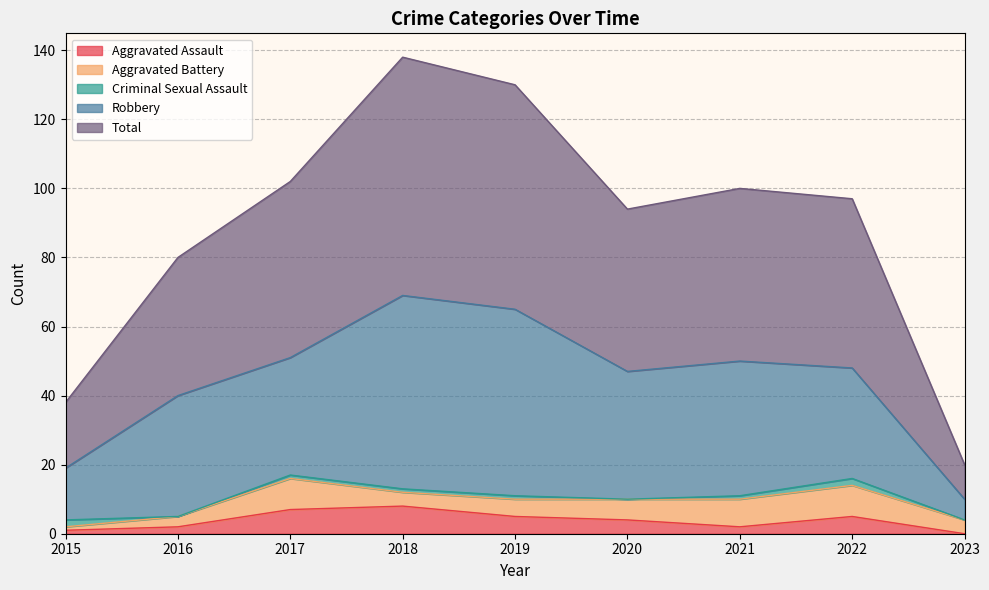

What is the difference between the Criminal Sexual Assault values at 2016 and 2017?

1